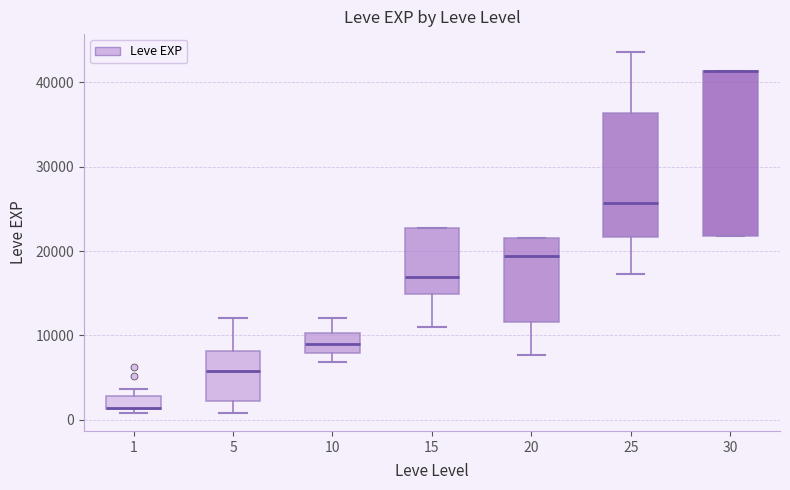

Which box is the tallest, from its lower edge to its upper edge?

30